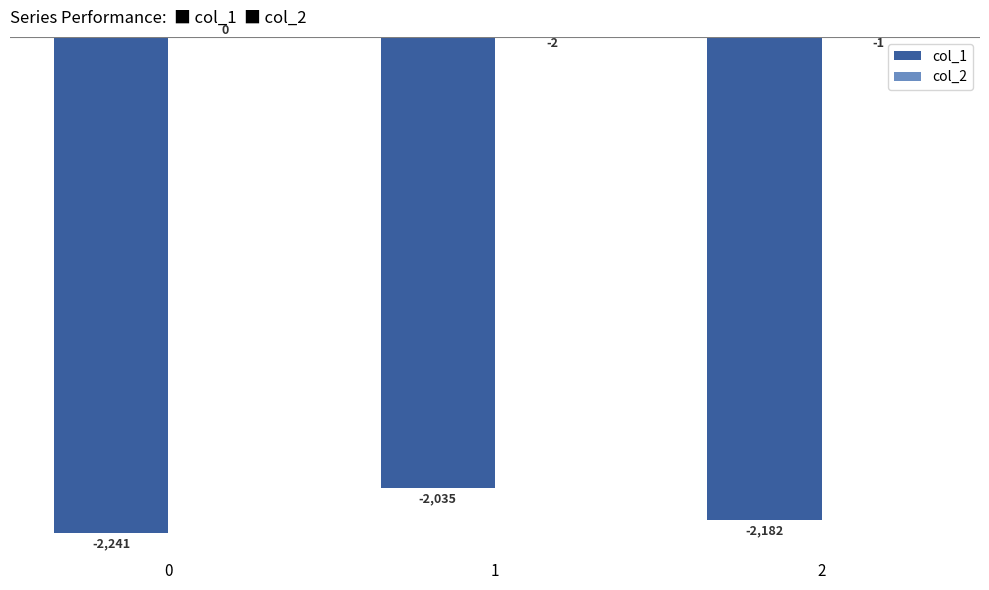

The value of col_1 at 1 is -3117. True or false?

False